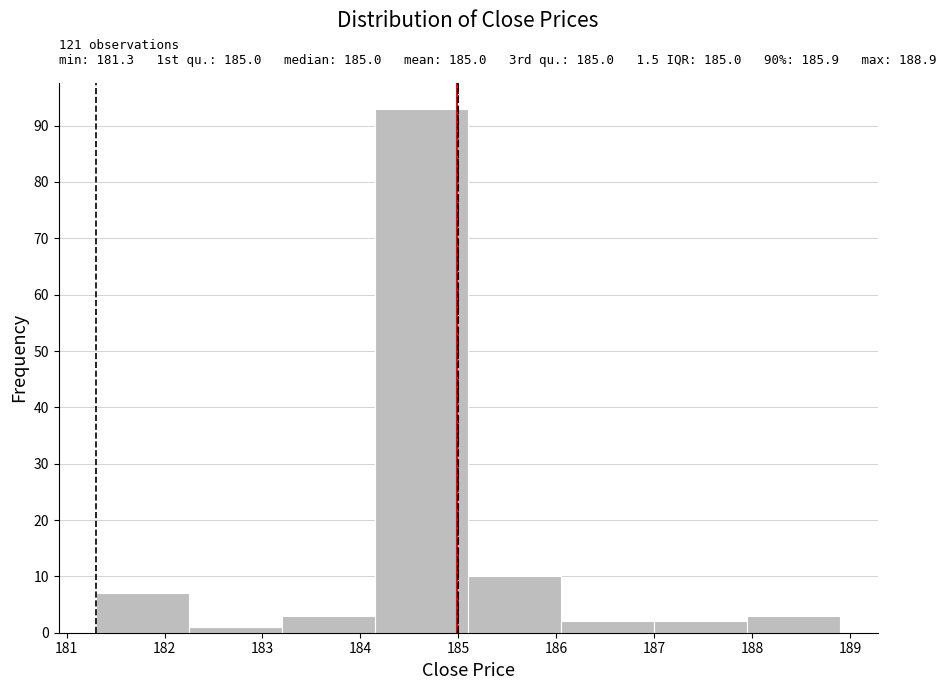

Which range on the x-axis has the tallest bar?

184.15 to 185.10